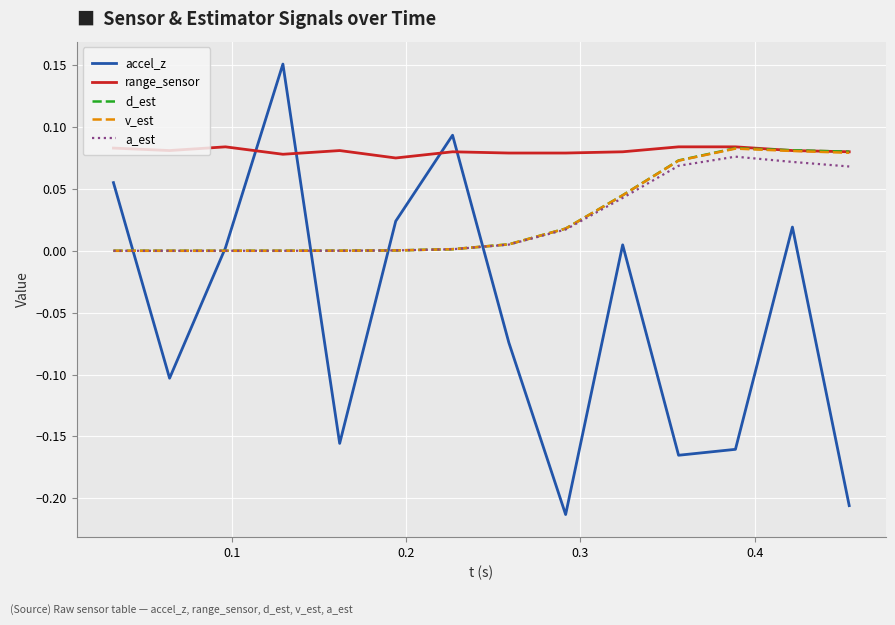

Which series has the largest total across all categories?

range_sensor